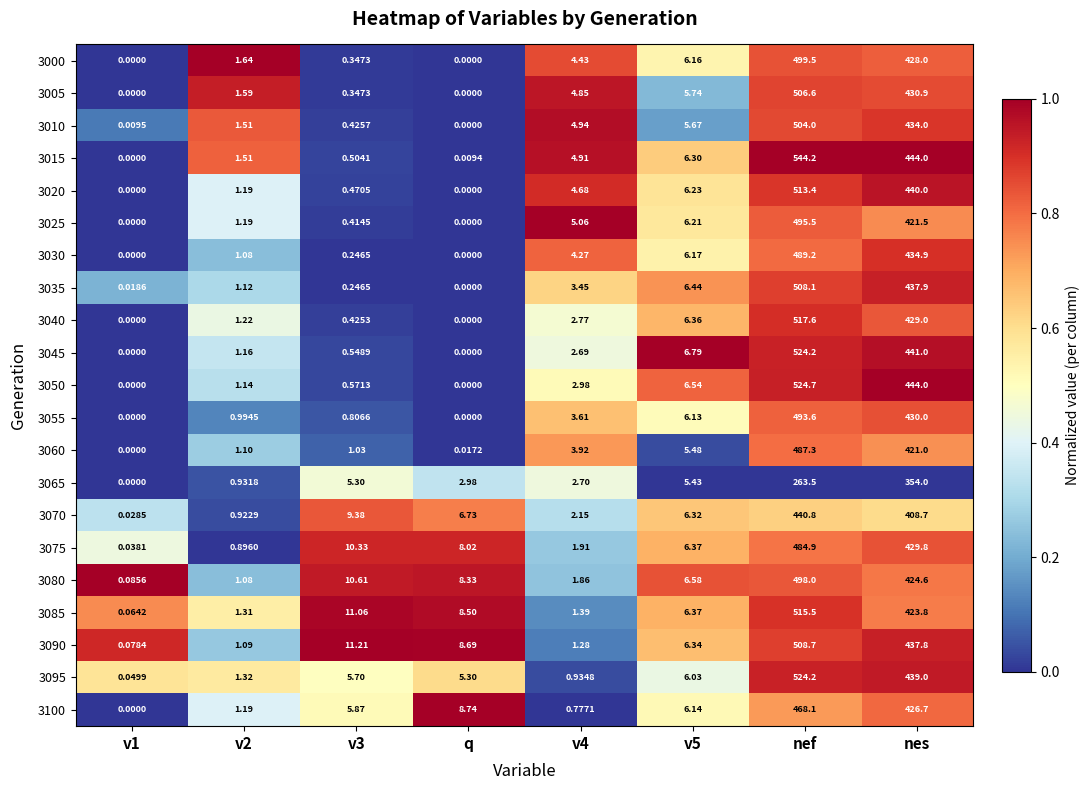

How many categories are shown in the chart?

8